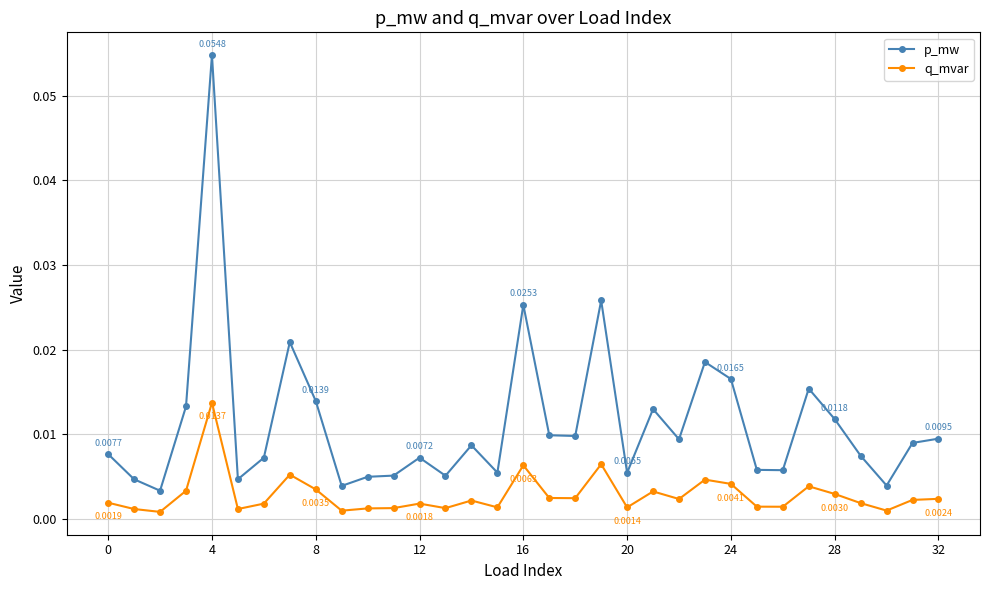

Rank the series by their maximum value, from highest to lowest.

p_mw, q_mvar